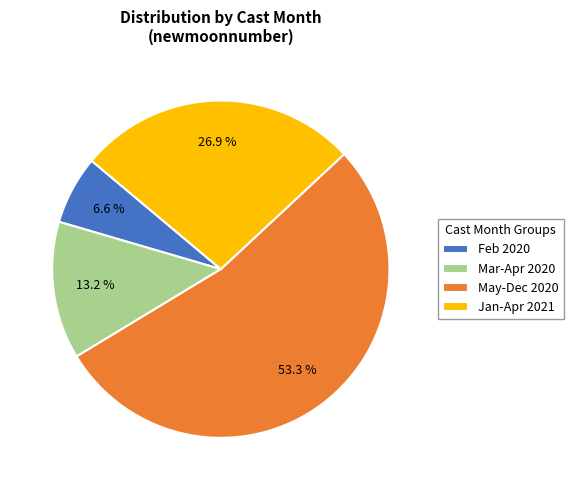

Rank the categories by value from lowest to highest.

Feb 2020, Mar-Apr 2020, Jan-Apr 2021, May-Dec 2020